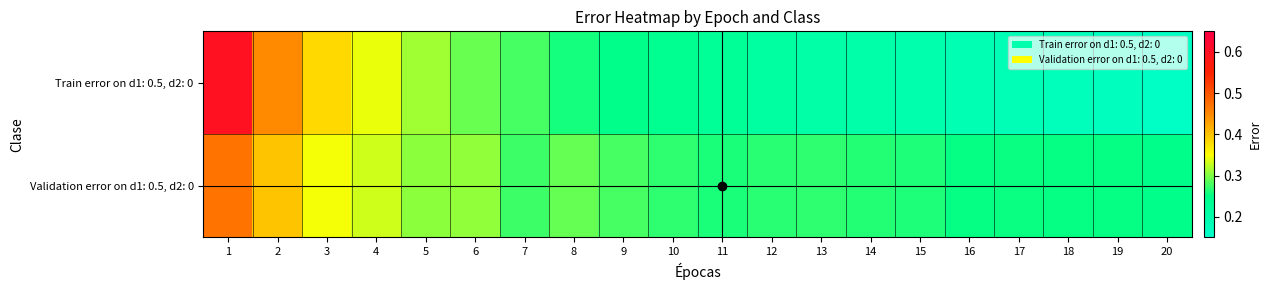

List the series in order of their peak value, highest first.

Train error on d1: 0.5, d2: 0, Validation error on d1: 0.5, d2: 0